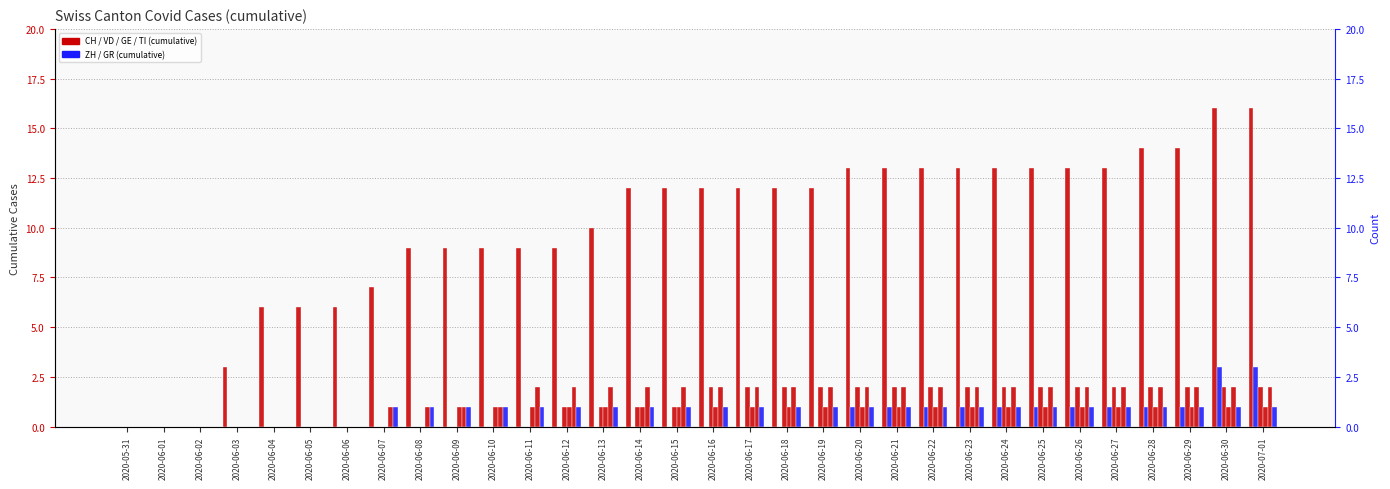

What is the sum of the GE values at 2020-06-01 and 2020-06-30?

1